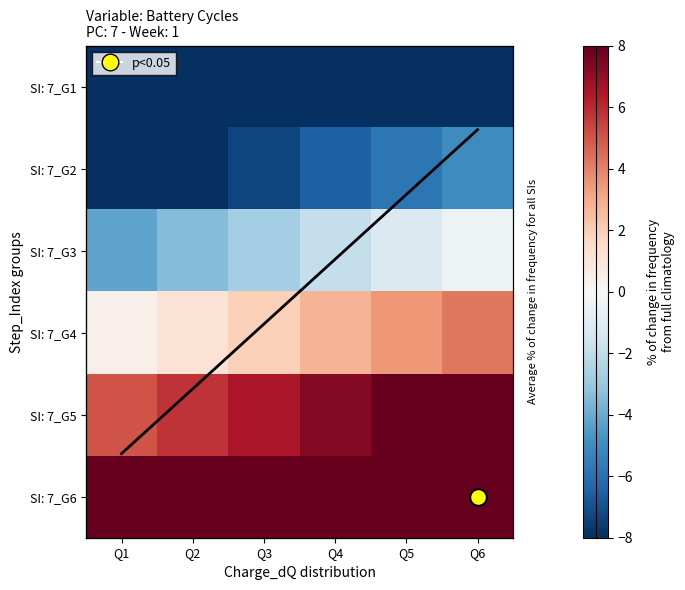

List the series in order of their peak value, highest first.

SI: 7_G6, SI: 7_G5, SI: 7_G4, Avg, SI: 7_G3, SI: 7_G2, SI: 7_G1